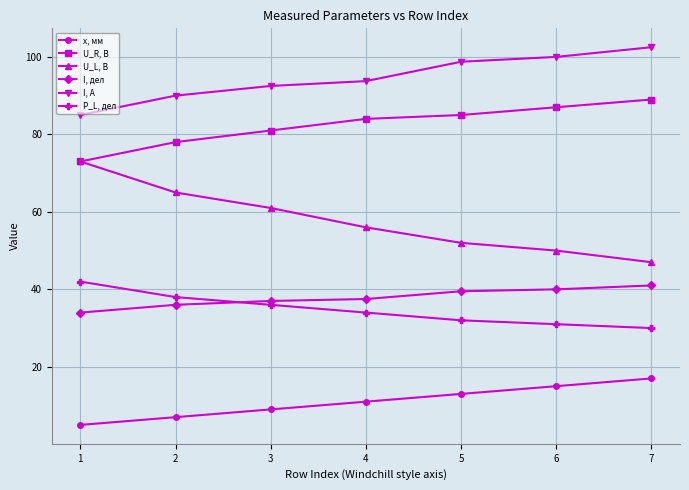

Rank the series by their maximum value, from lowest to highest.

x, мм, I, дел, P_L, дел, U_L, В, U_R, В, I, А